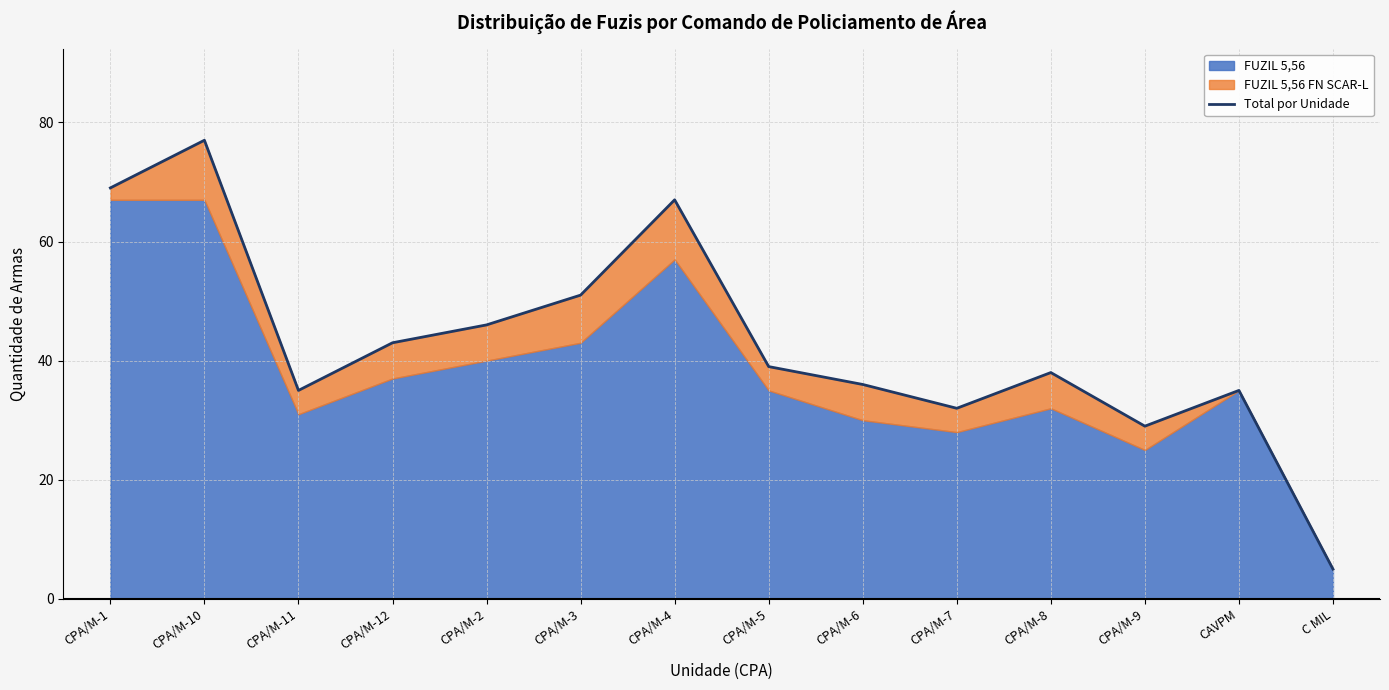

What is the value of the 12th point from the left?

29